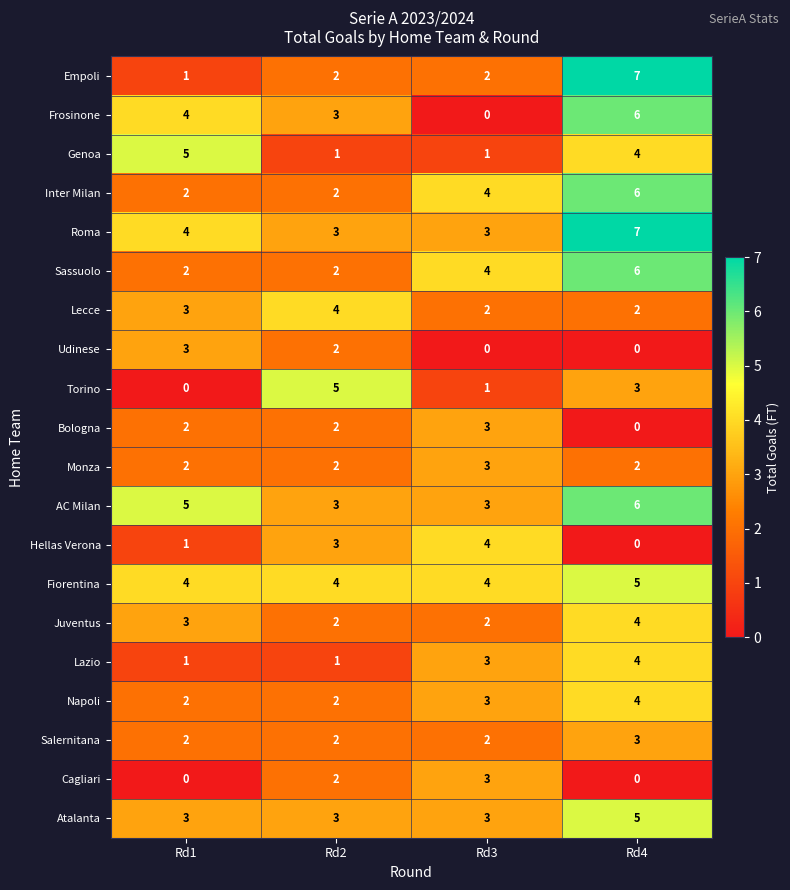

List the labels in order of Frosinone value, smallest first.

Rd3, Rd2, Rd1, Rd4